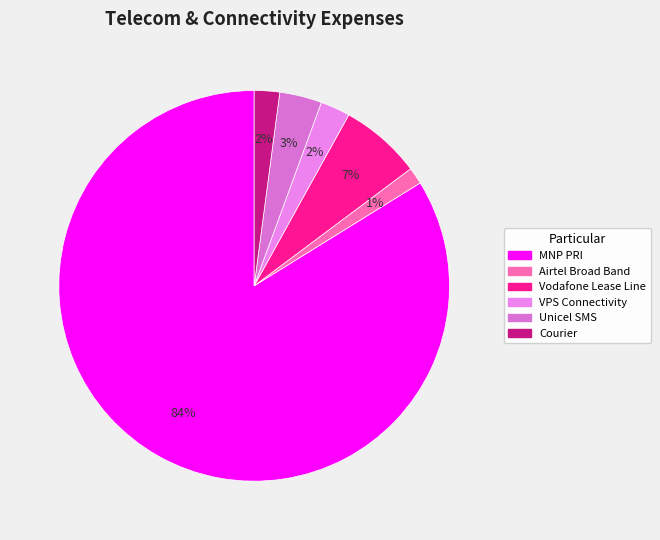

Count the number of slices in the pie.

6